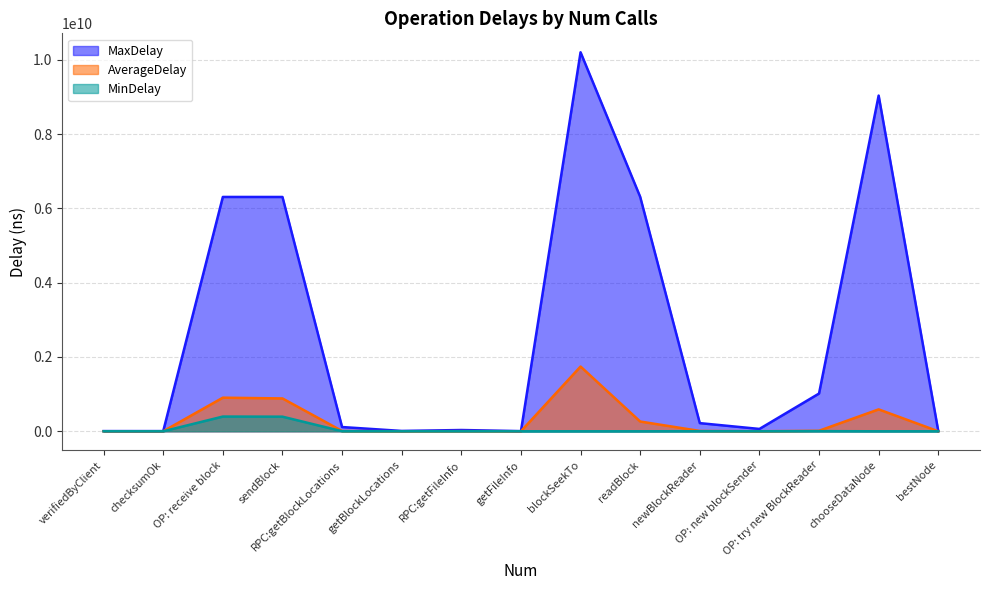

What is the greatest value displayed?

10202433764.0